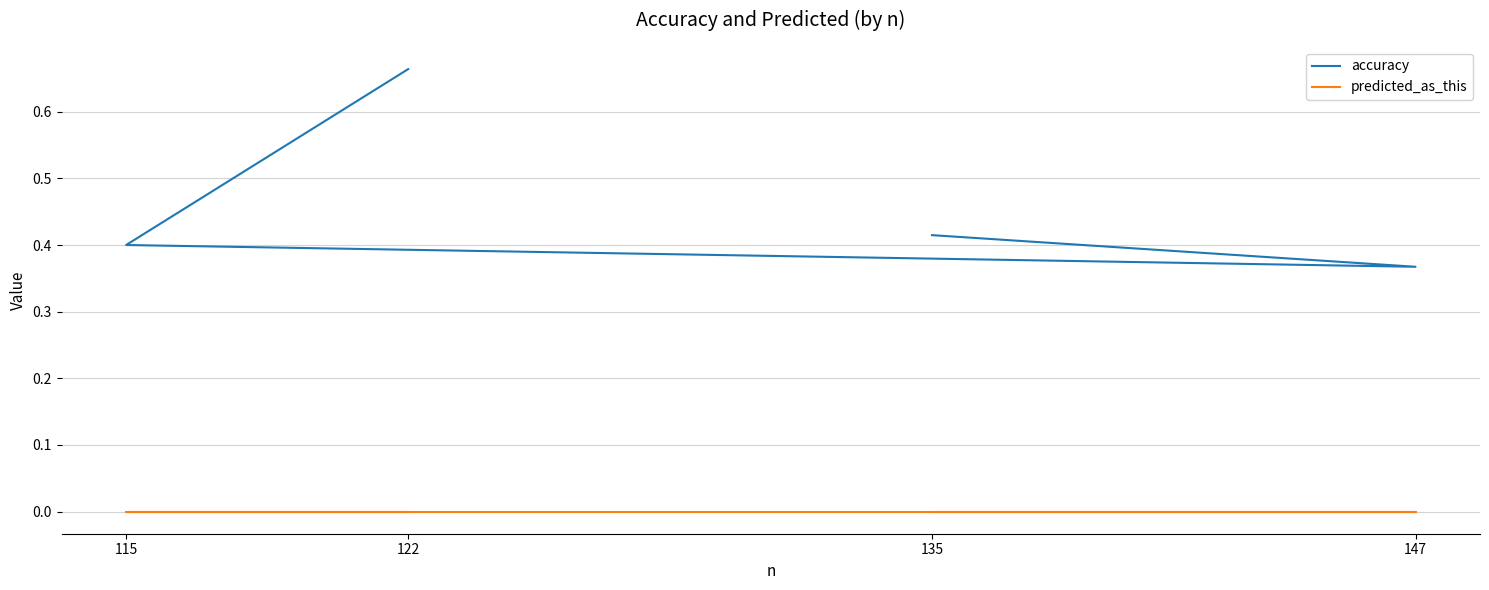

Does the chart have visible grid lines?

Yes